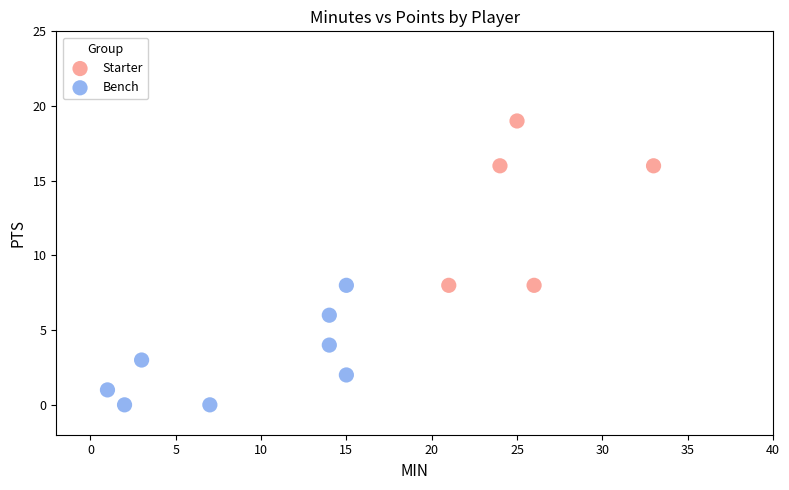

What are all the series names shown in the legend?

Starter, Bench